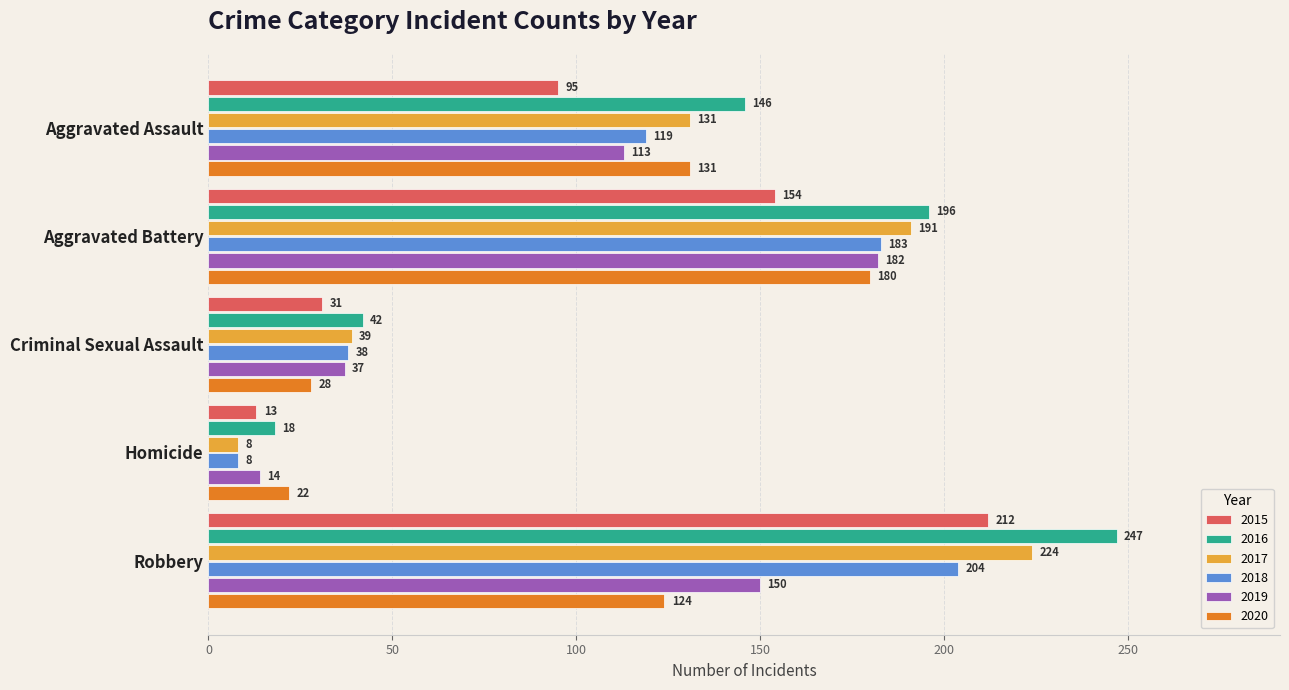

How many 2016 values are between 42 and 196?

3